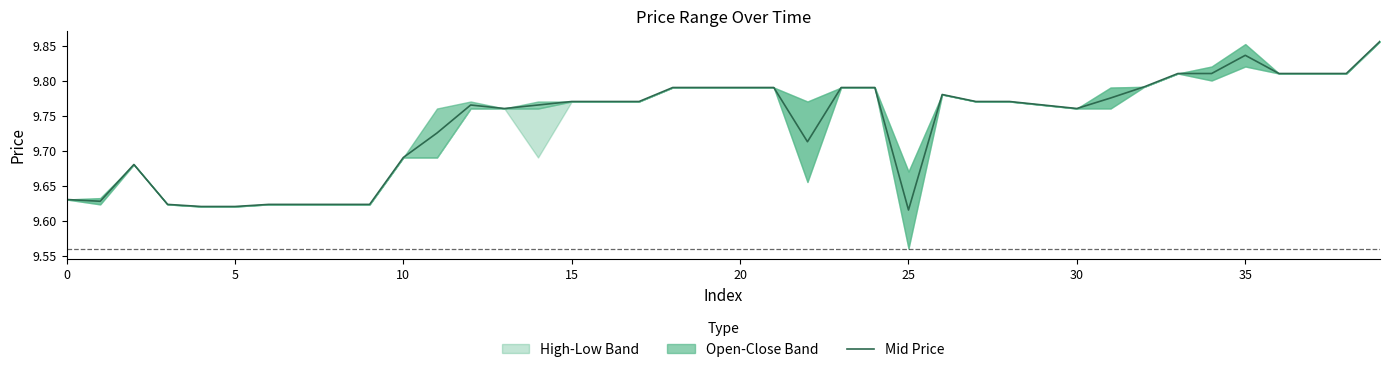

What is the average value?

9.7